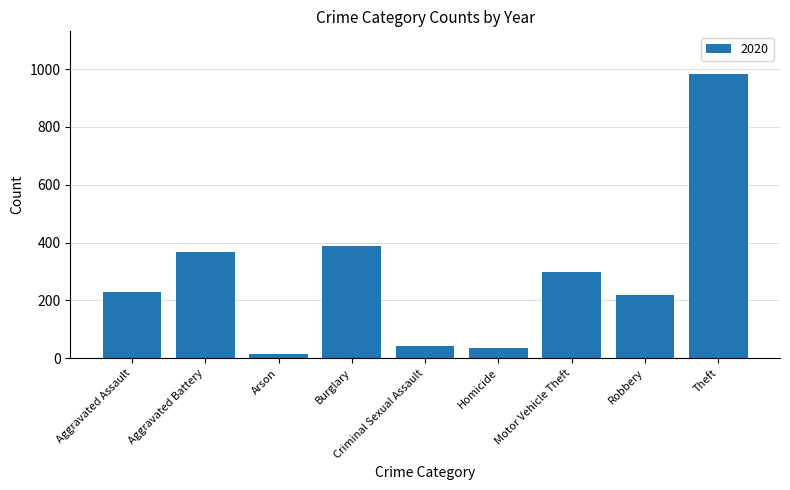

How many categories are shown in the chart?

9